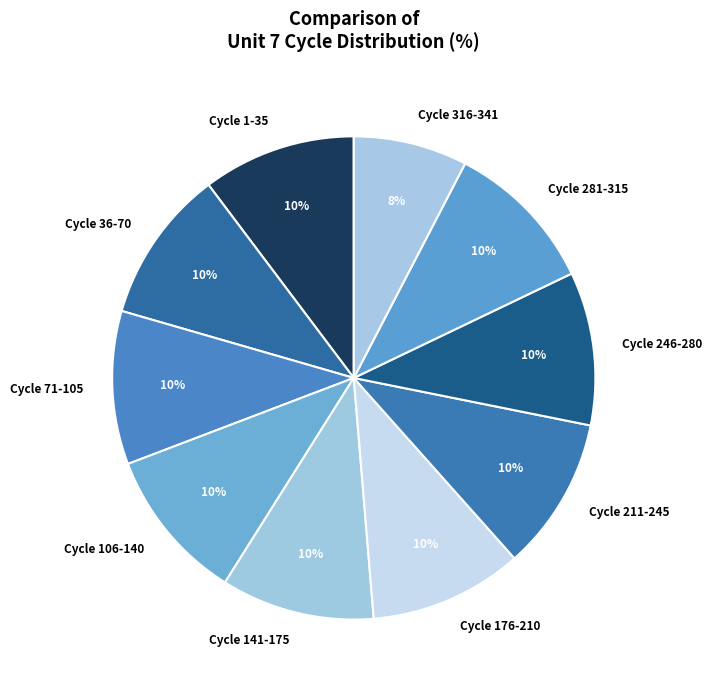

Approximately how many times larger is the value at Cycle 106-140 compared to Cycle 211-245?

1.0